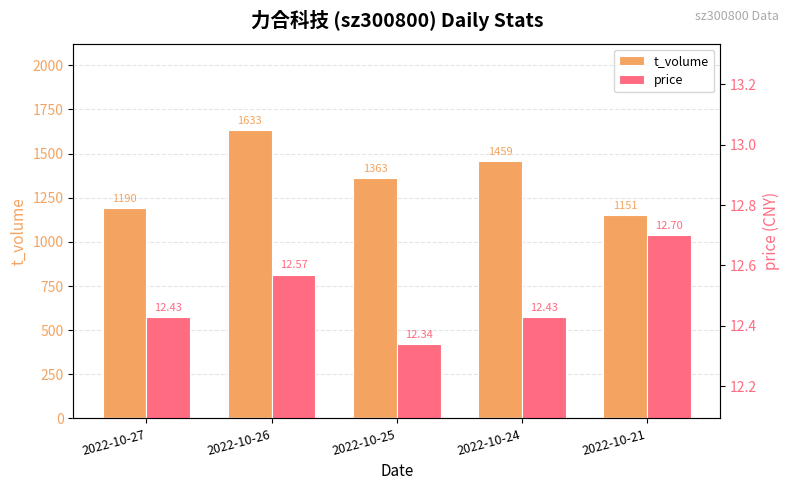

At how many categories does at least one series exceed 1069?

5